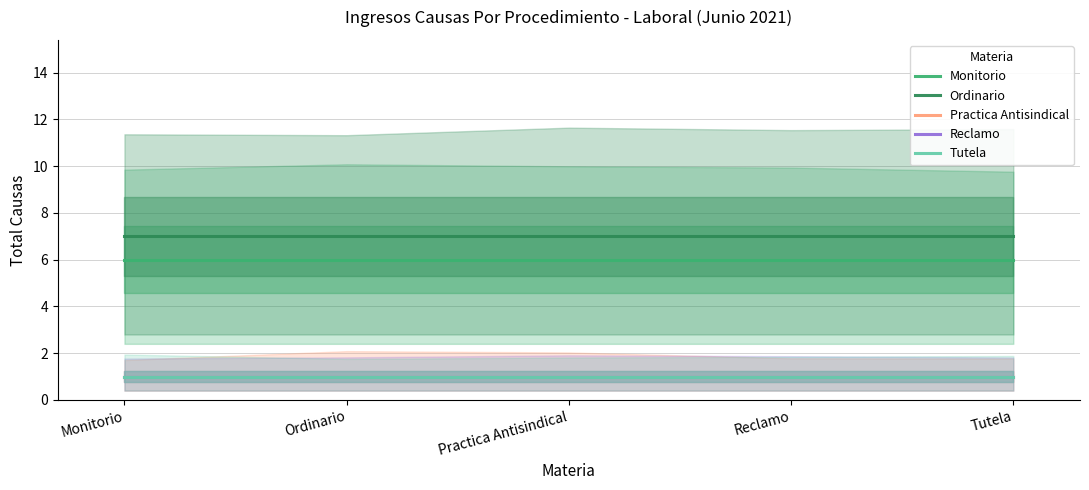

Reading left to right, what are all the values shown in this chart?

Monitorio: 6	6	6	6	6
Ordinario: 7	7	7	7	7
Practica Antisindical: 1	1	1	1	1
Reclamo: 1	1	1	1	1
Tutela: 1	1	1	1	1